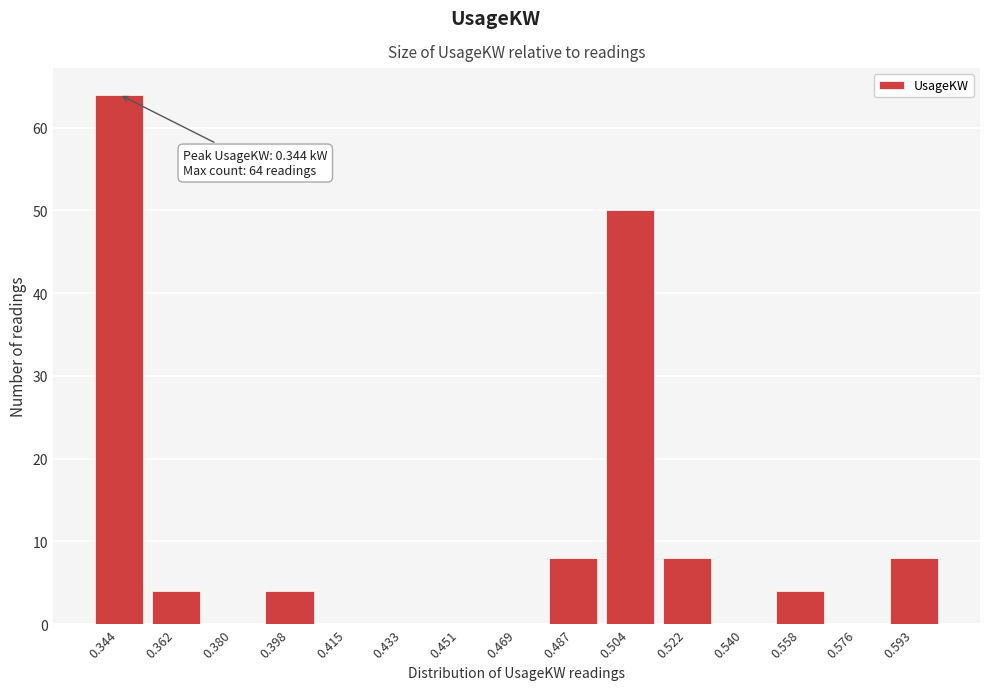

Which range on the x-axis has the tallest bar?

0.336 to 0.354